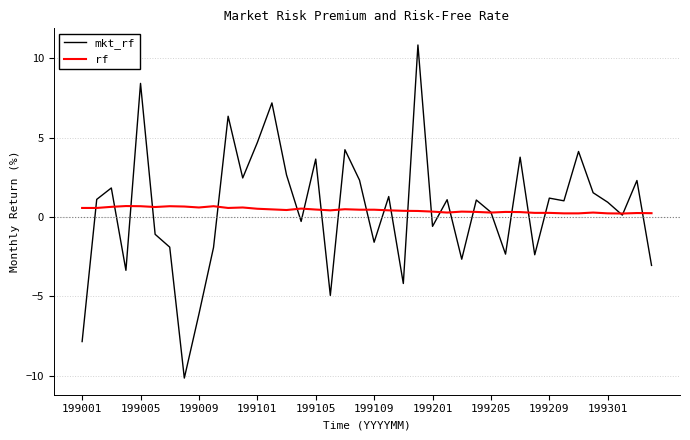

Which series has the widest spread of values?

mkt_rf